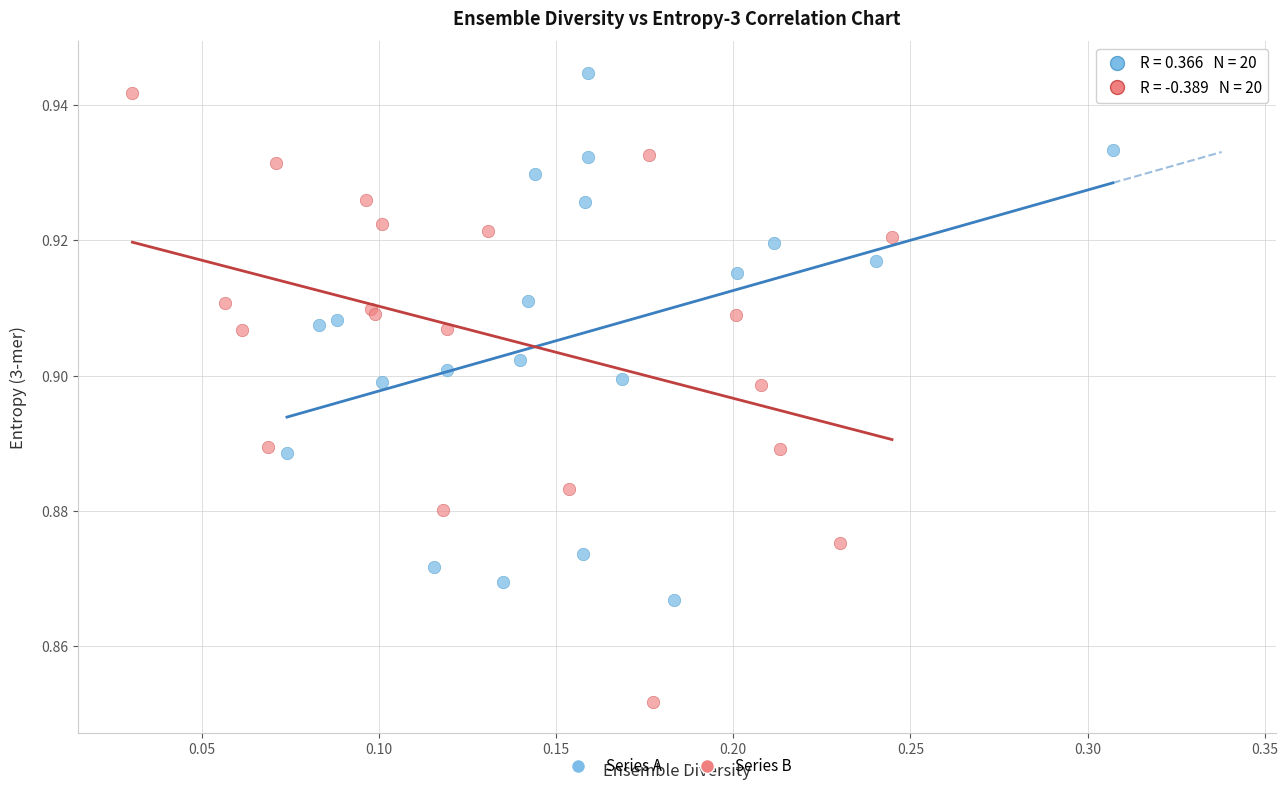

Which series reaches the minimum Y coordinate?

Series B